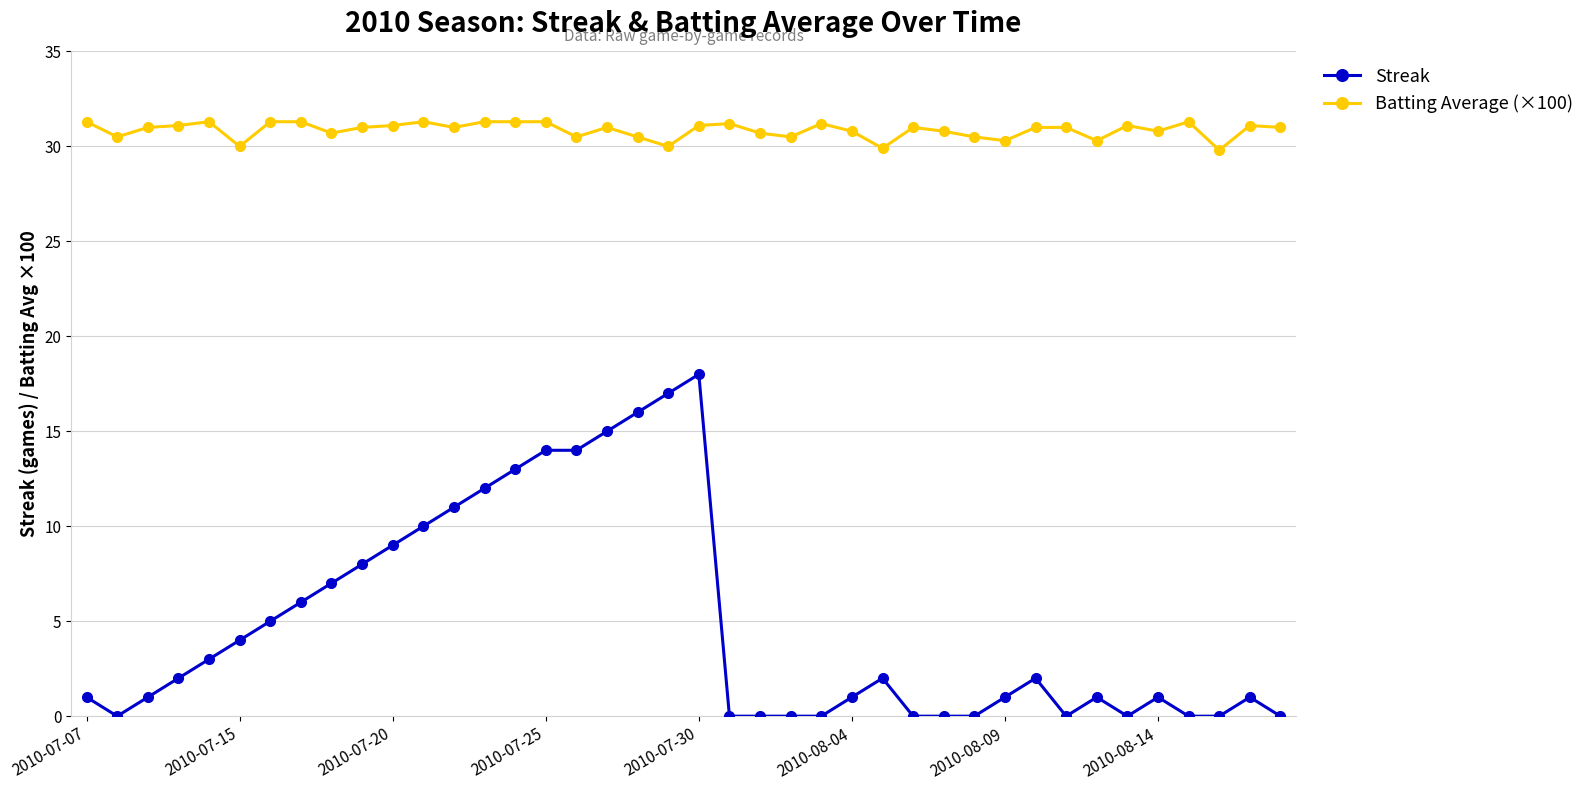

True or false: Streak and Batting Average (×100) cross at least once.

False